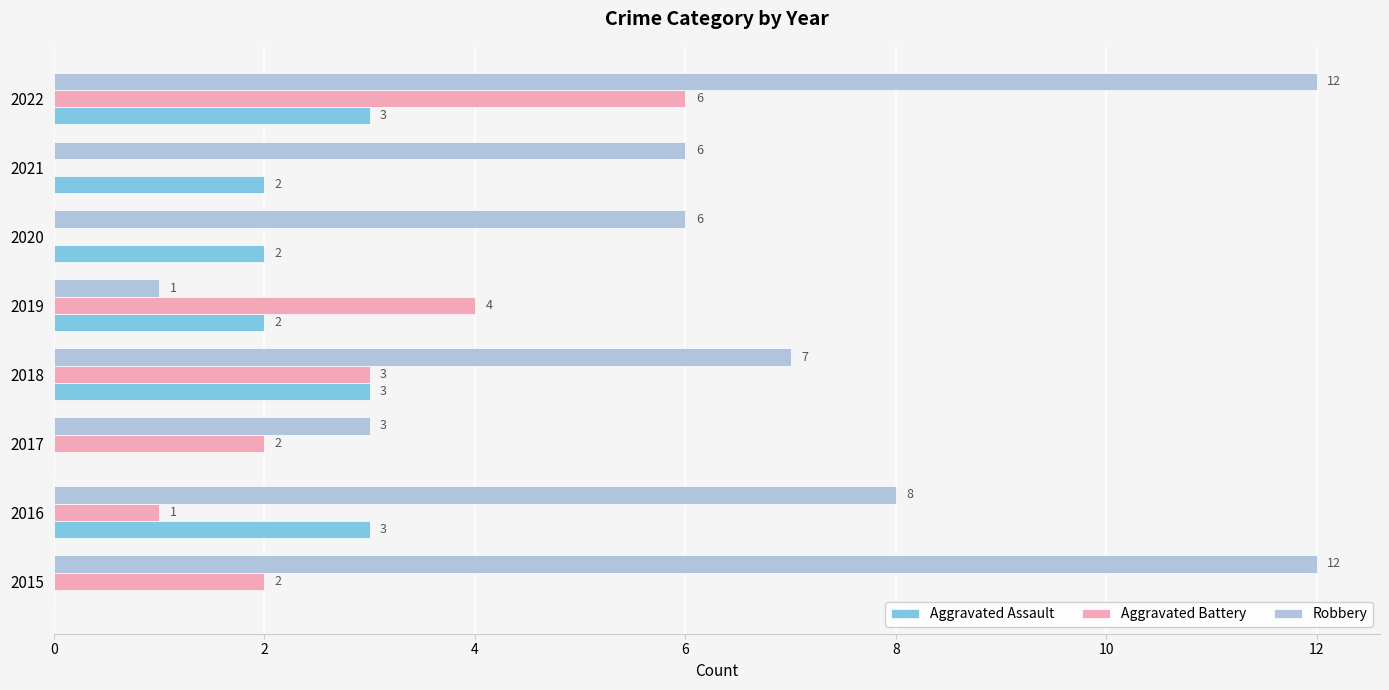

Is it true that Aggravated Battery equals 4 at 2020?

False